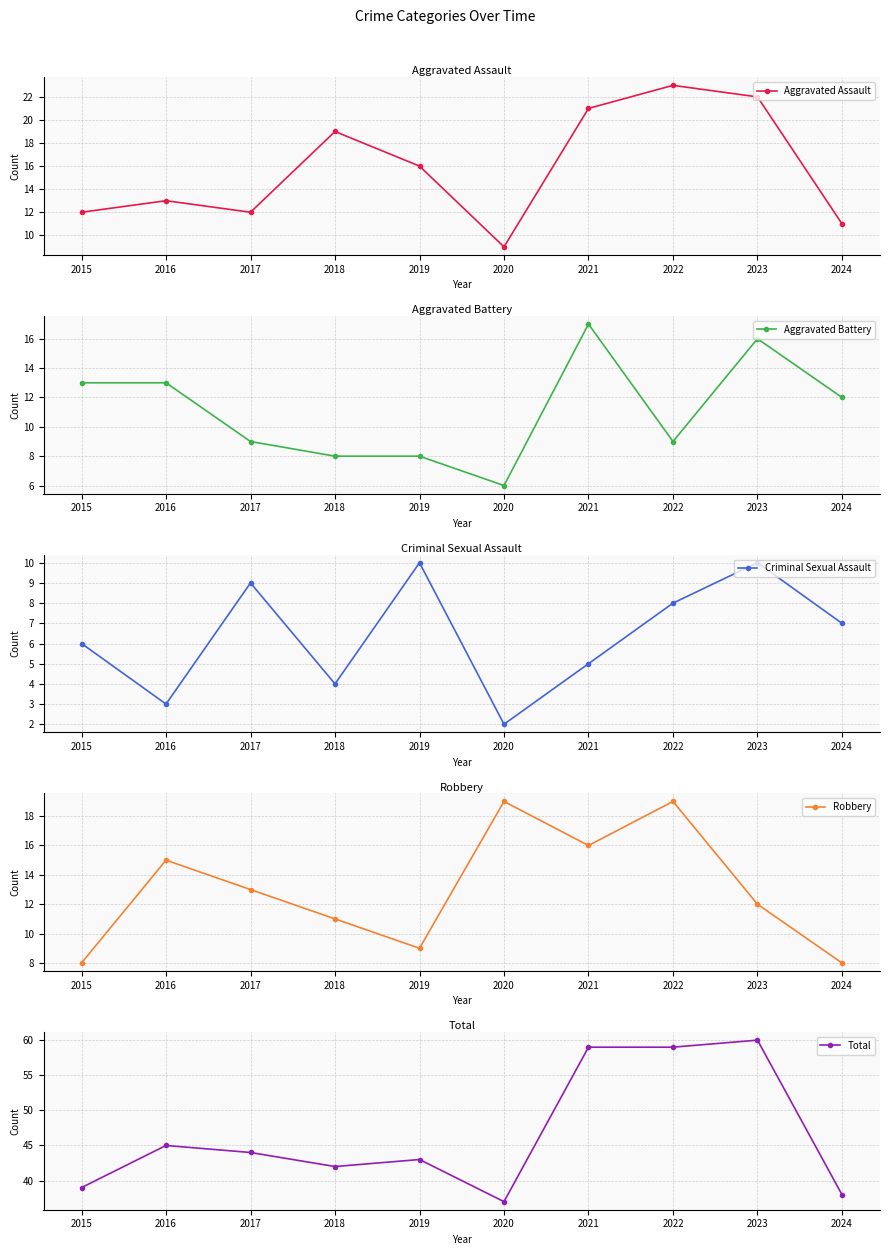

Does the chart have visible grid lines?

Yes